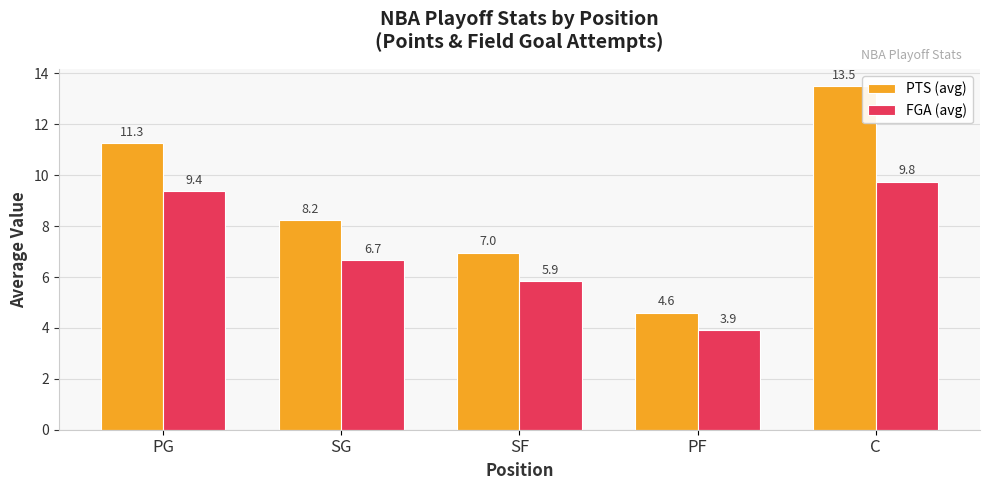

What position from the right is PF?

2